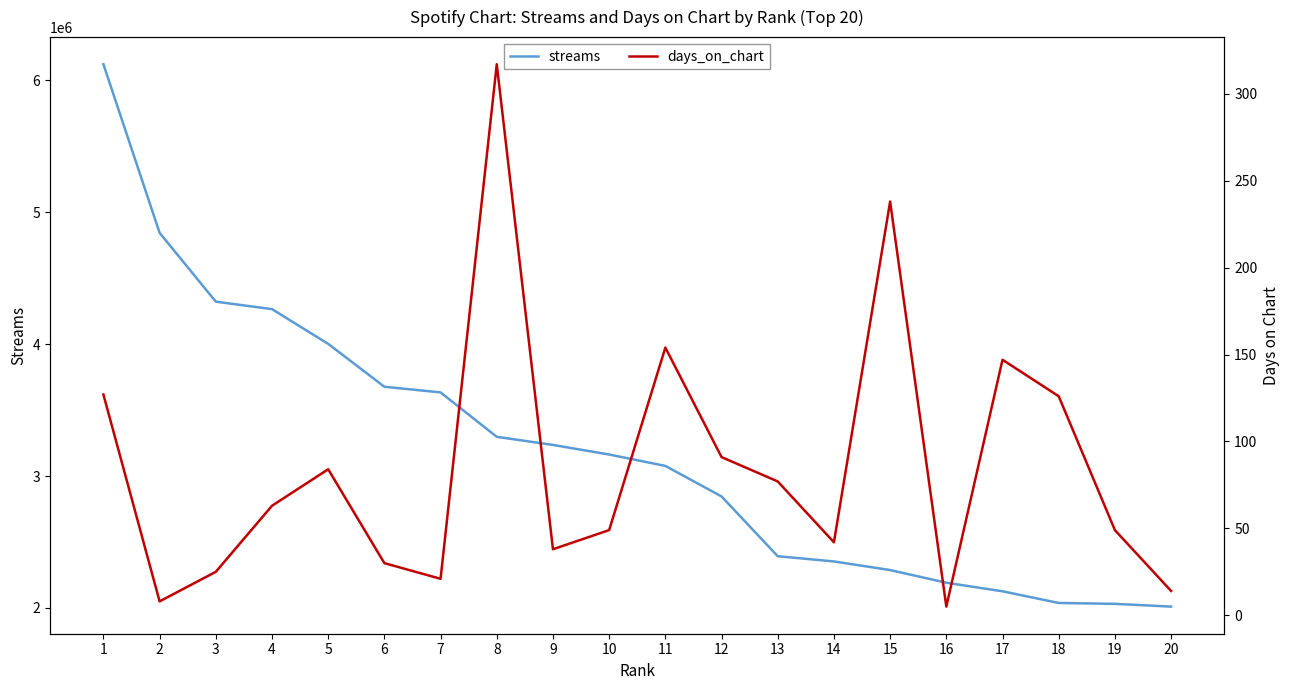

The streams series shows 3163387 at 10. True or false?

True